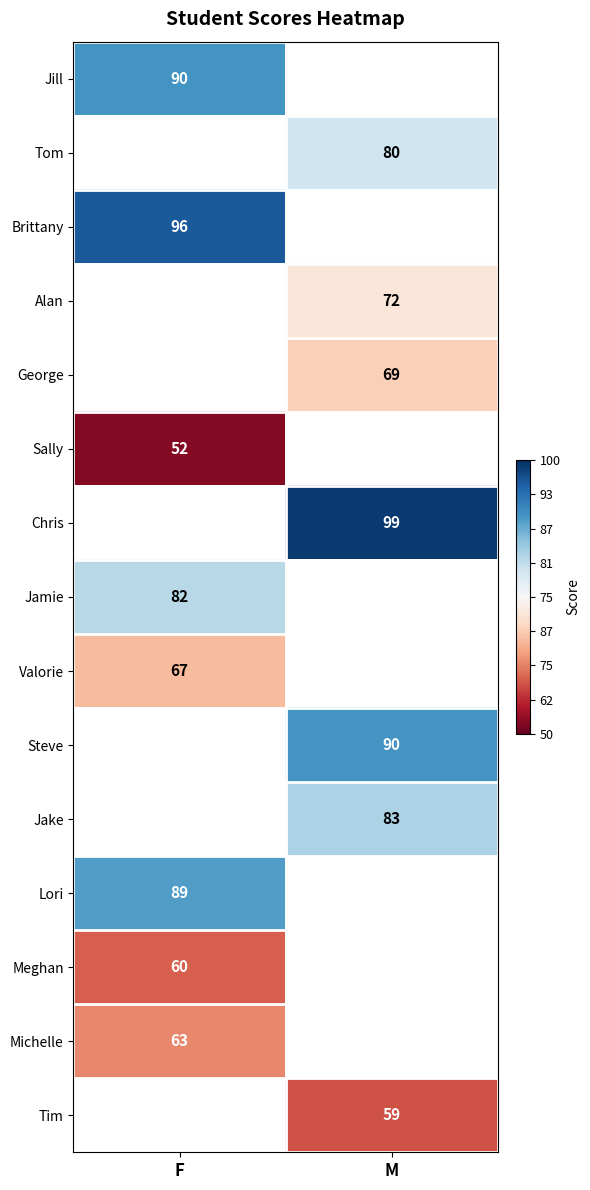

True or false: Michelle has a value of 95.7 at F.

False